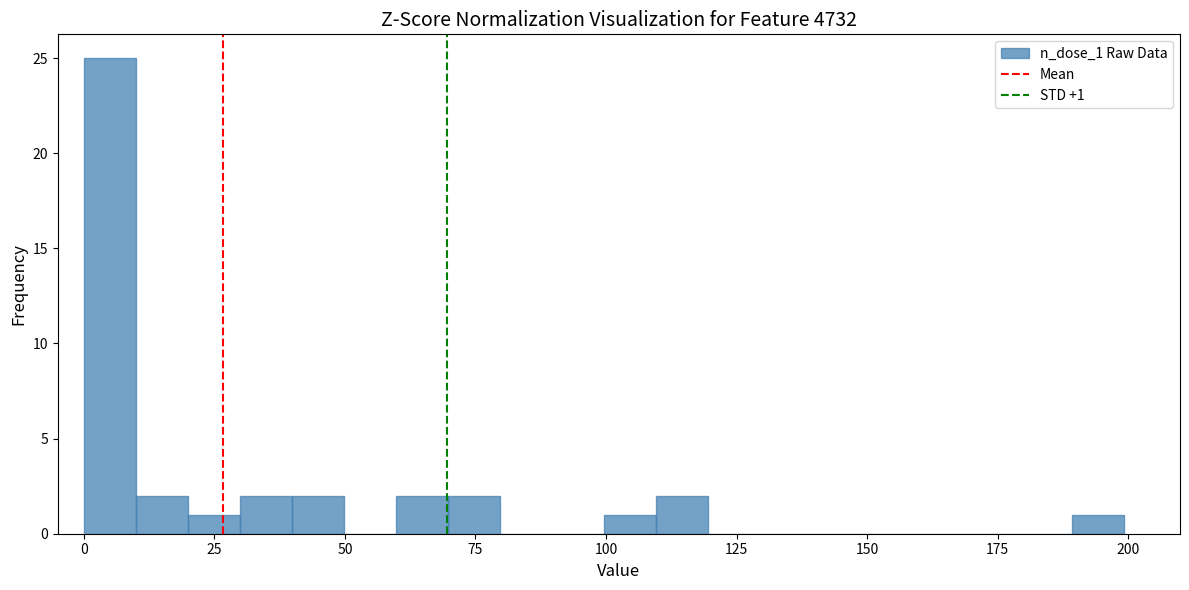

Read against the x-axis, roughly where is the centre of the tallest bar?

5